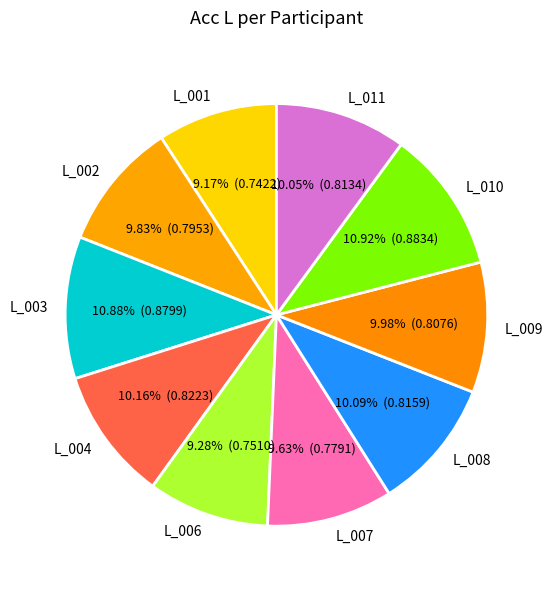

How many segments does this pie chart have?

10